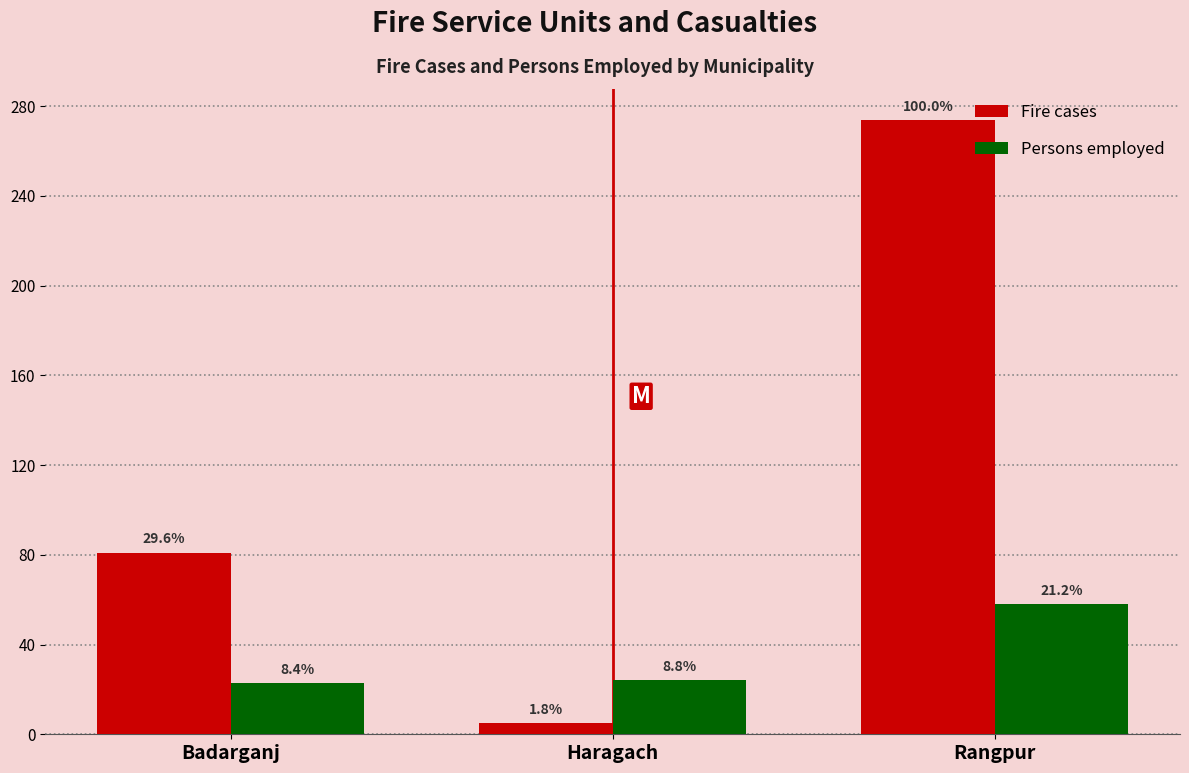

At Badarganj, list the series in order from smallest to largest.

Persons employed, Fire cases